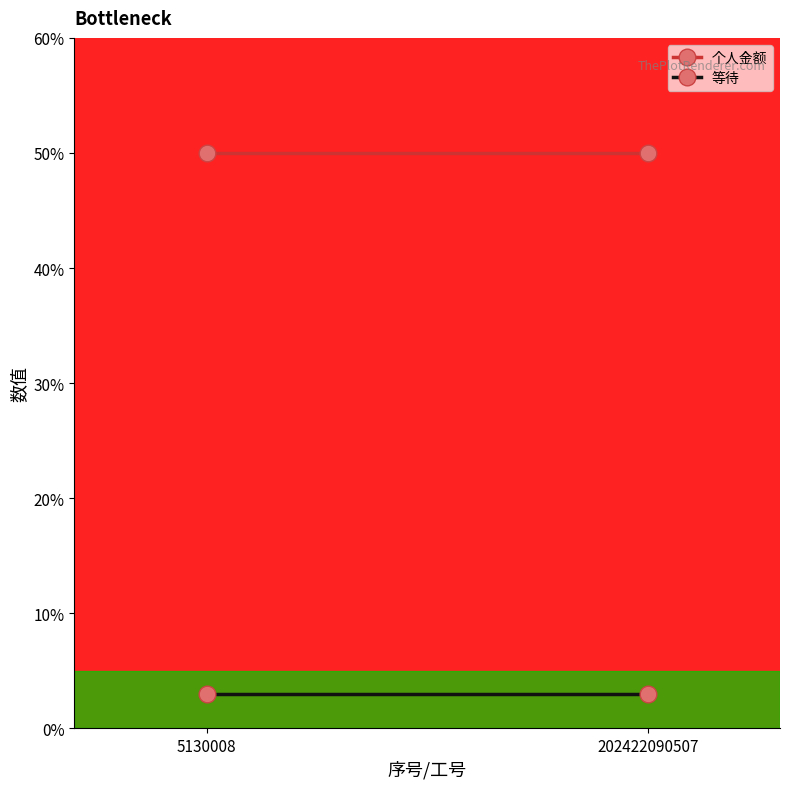

The value of 等待 at 5130008 is 5. True or false?

False